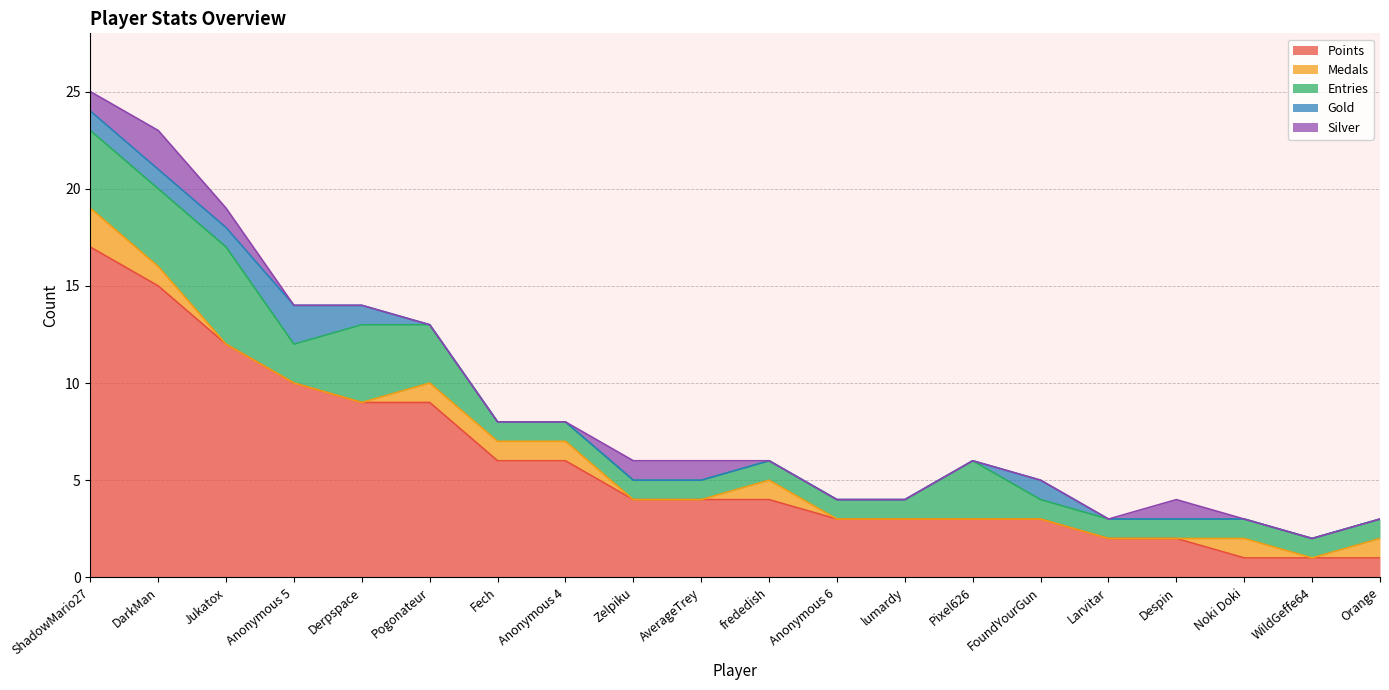

How many lines are shown in the chart?

5